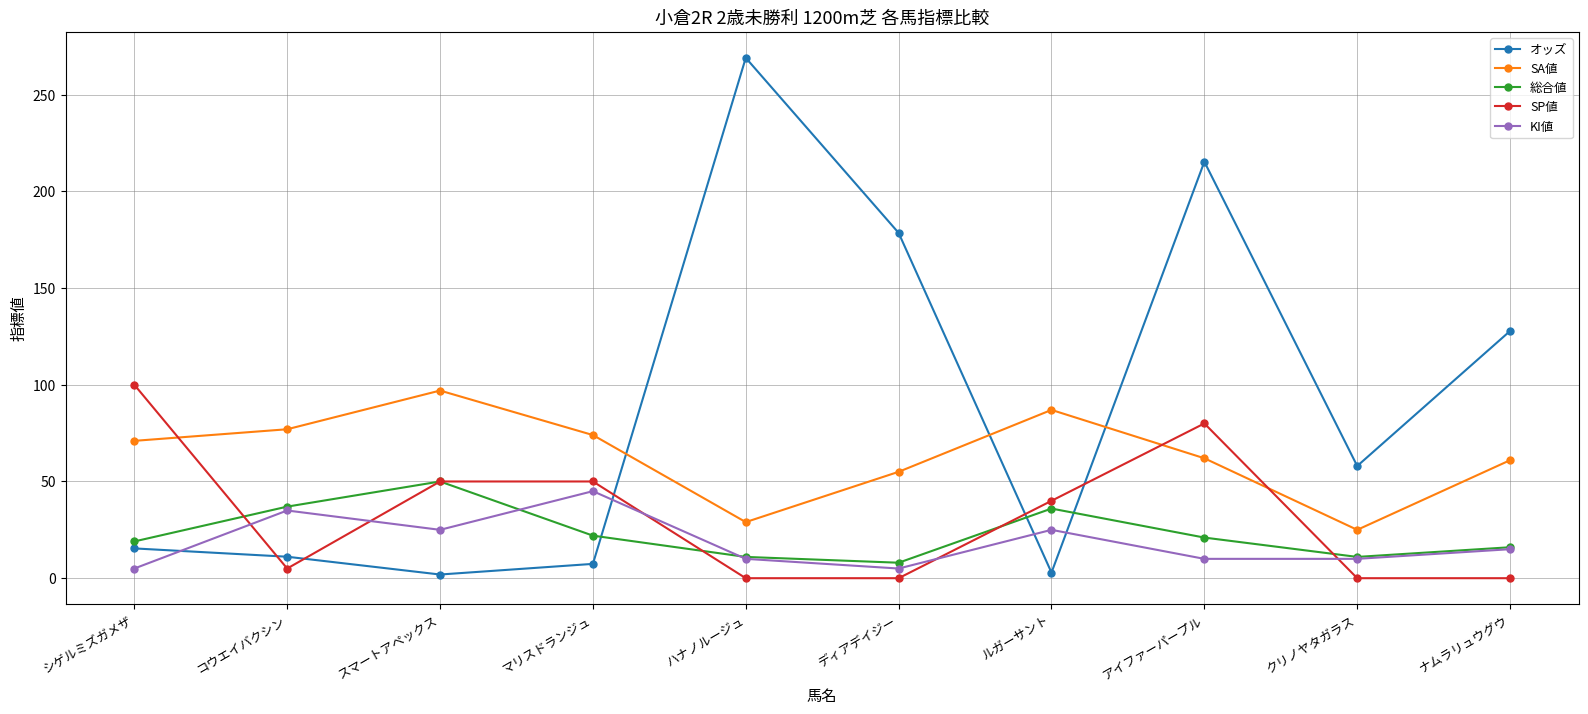

What is the sum of the SA値 values at ハナノルージュ and ルガーサント?

116.0